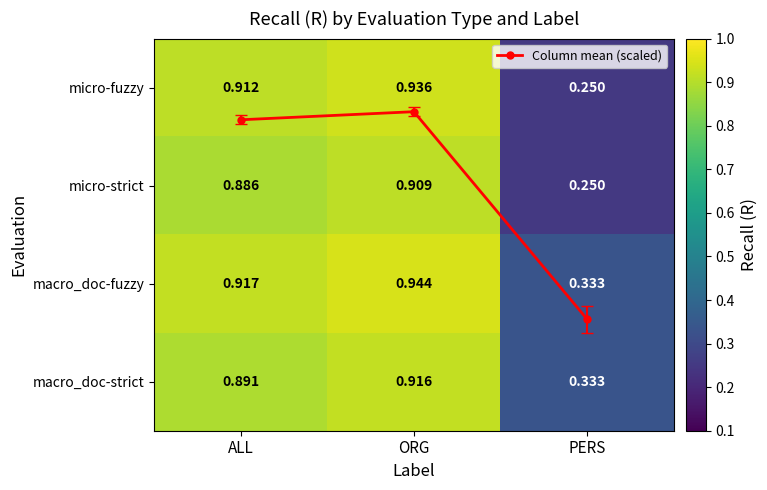

What is the average value of the micro-fuzzy series?

0.7